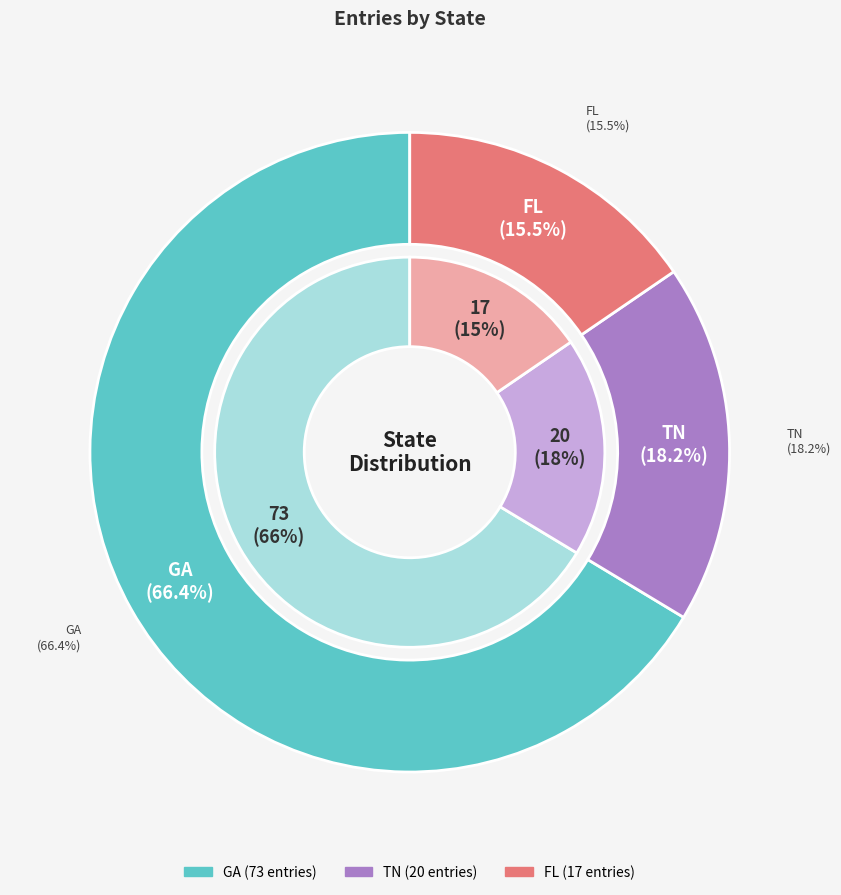

Combined, do GA and TN account for over 50%?

Yes